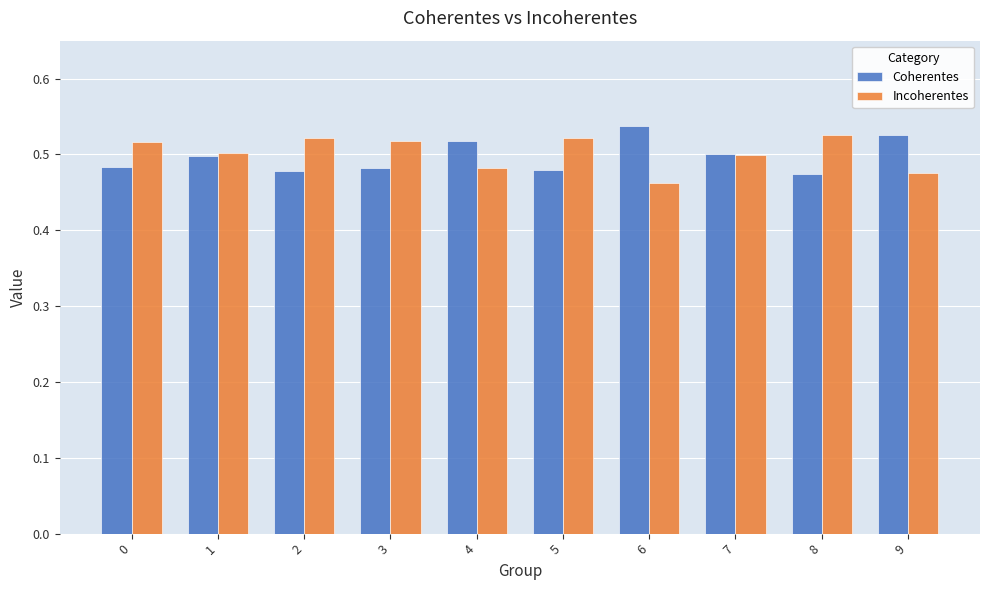

Count the Incoherentes values in the range 0 to 1.

10